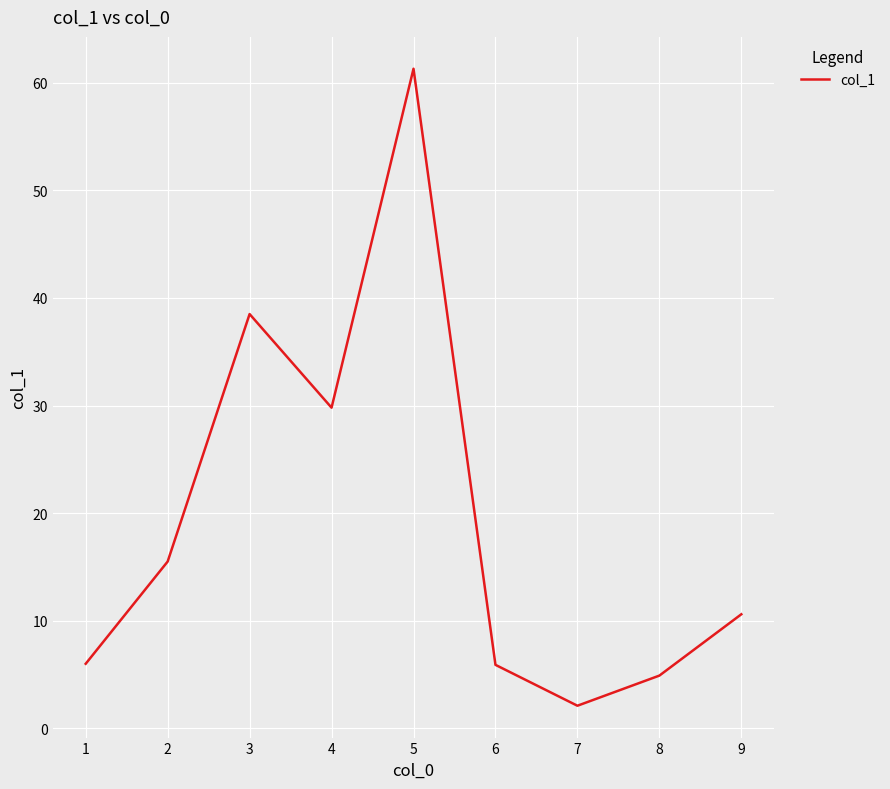

Which has a higher value, 8 or 3?

3